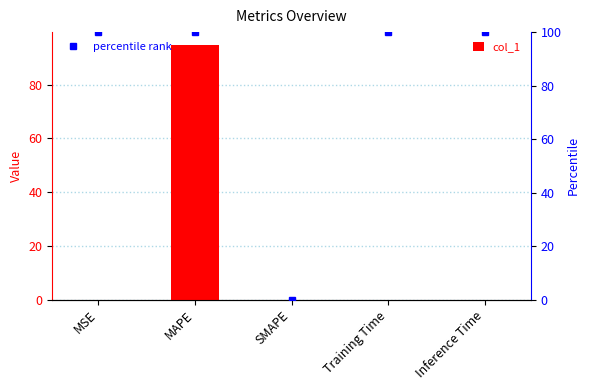

True or false: col_1 has a value of 45.6 at SMAPE.

False